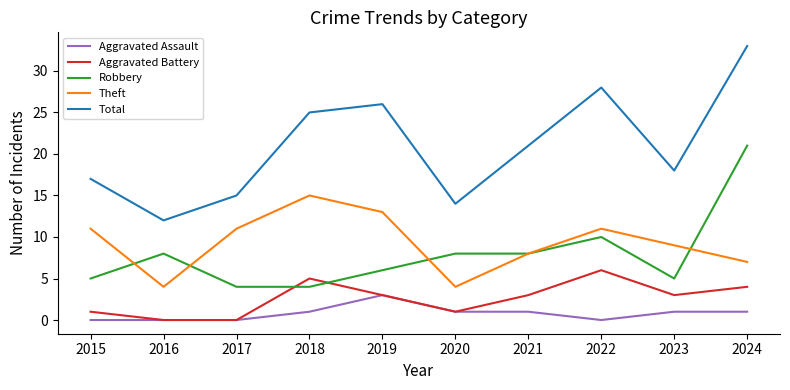

Rank the series at 2023 from highest to lowest value.

Total, Theft, Robbery, Aggravated Battery, Aggravated Assault